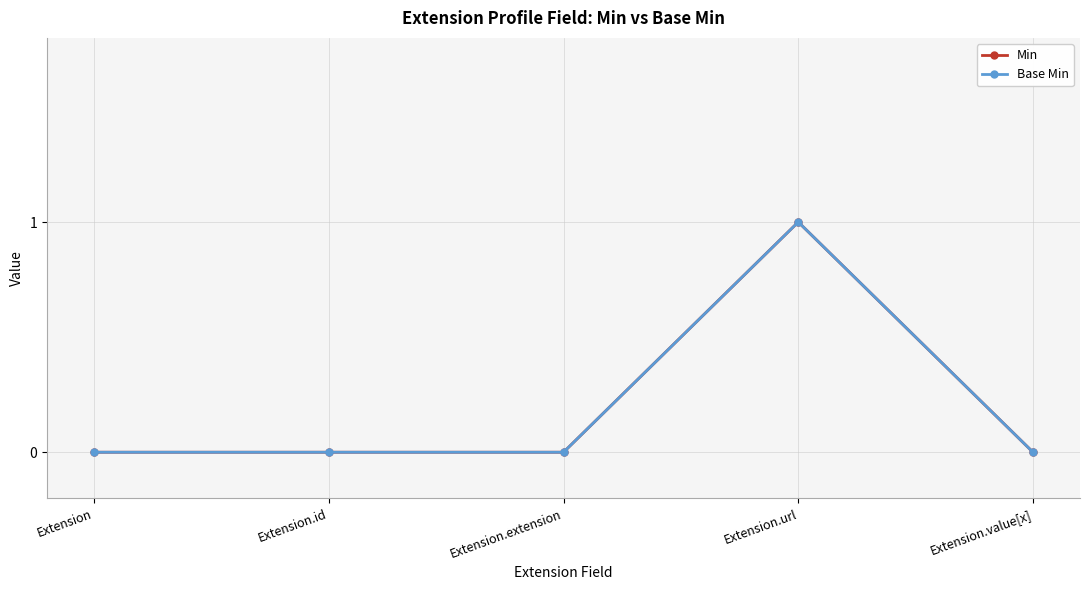

Is this an area chart (filled region under the line)?

No